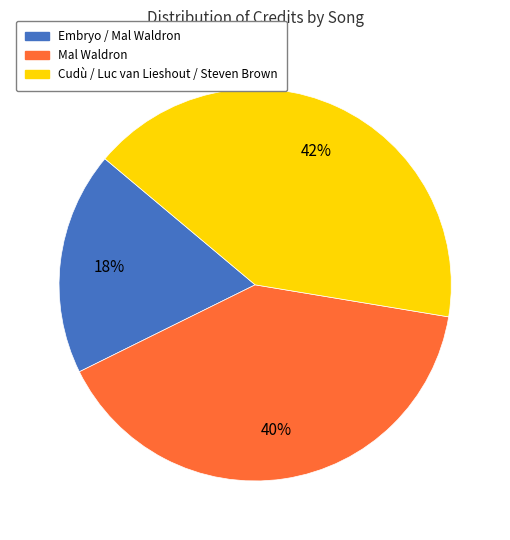

Is it true that Cudù / Luc van Lieshout / Steven Brown is 42% of the pie?

True